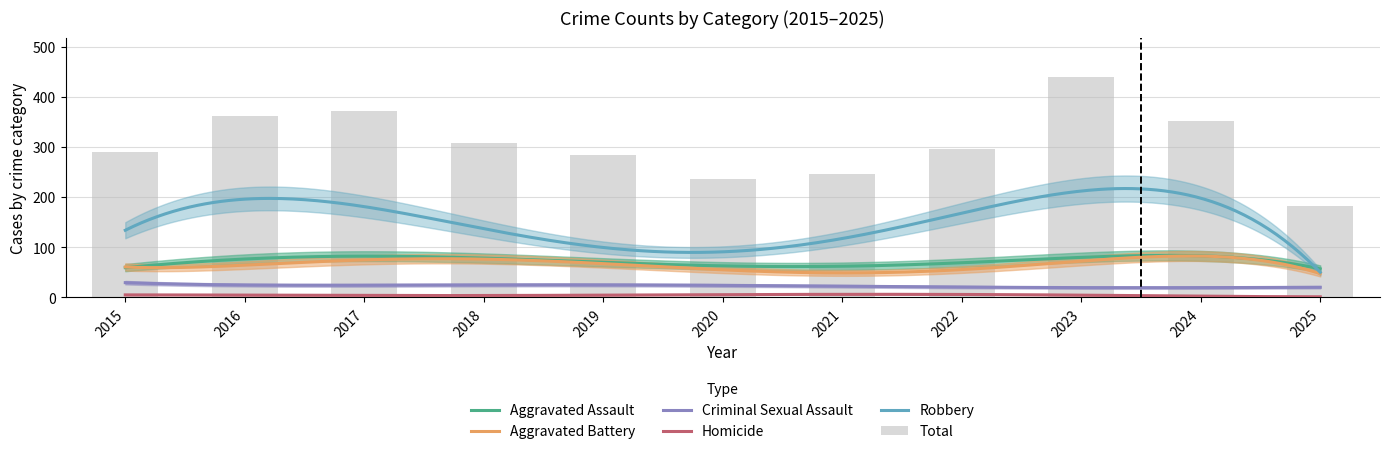

At which label does Aggravated Assault first exceed 72?

2016